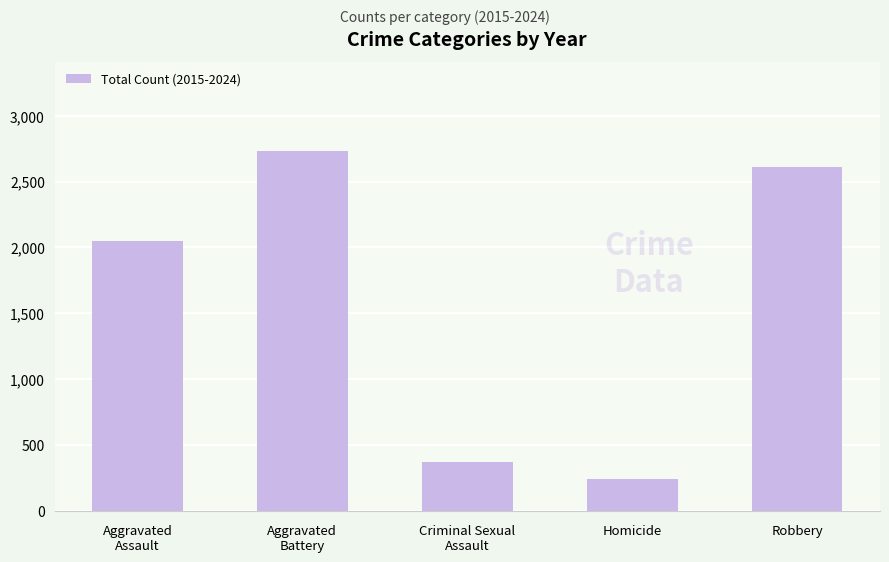

What is the ratio of the value at Criminal Sexual
Assault to the value at Homicide?

1.5